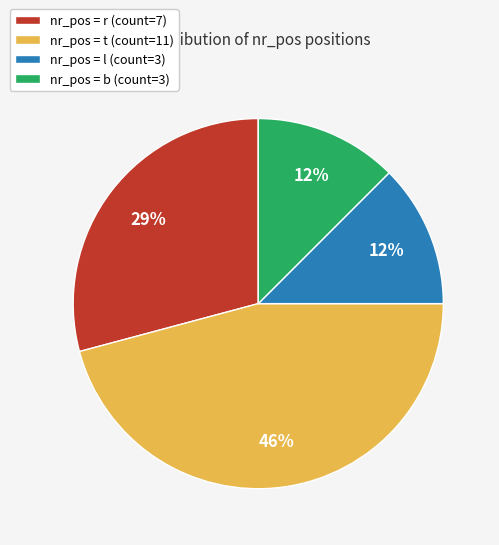

Approximately how many times larger is the value at nr_pos = b (count=3) compared to nr_pos = r (count=7)?

0.4